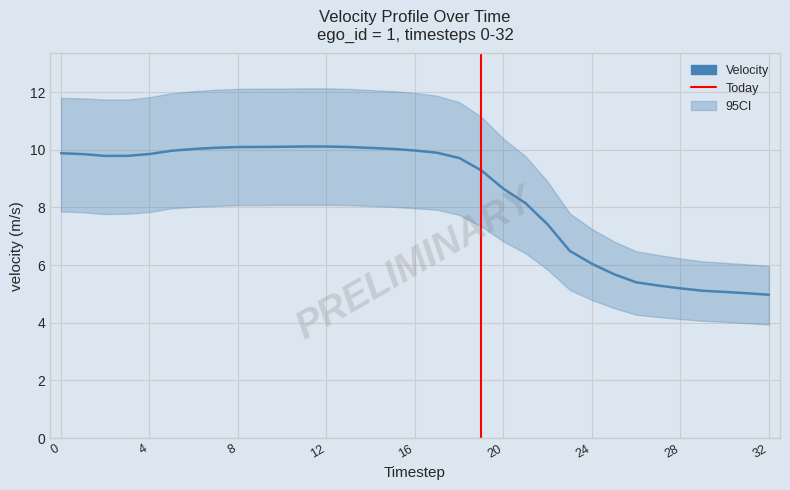

Which series has the largest total across all categories?

ci_upper